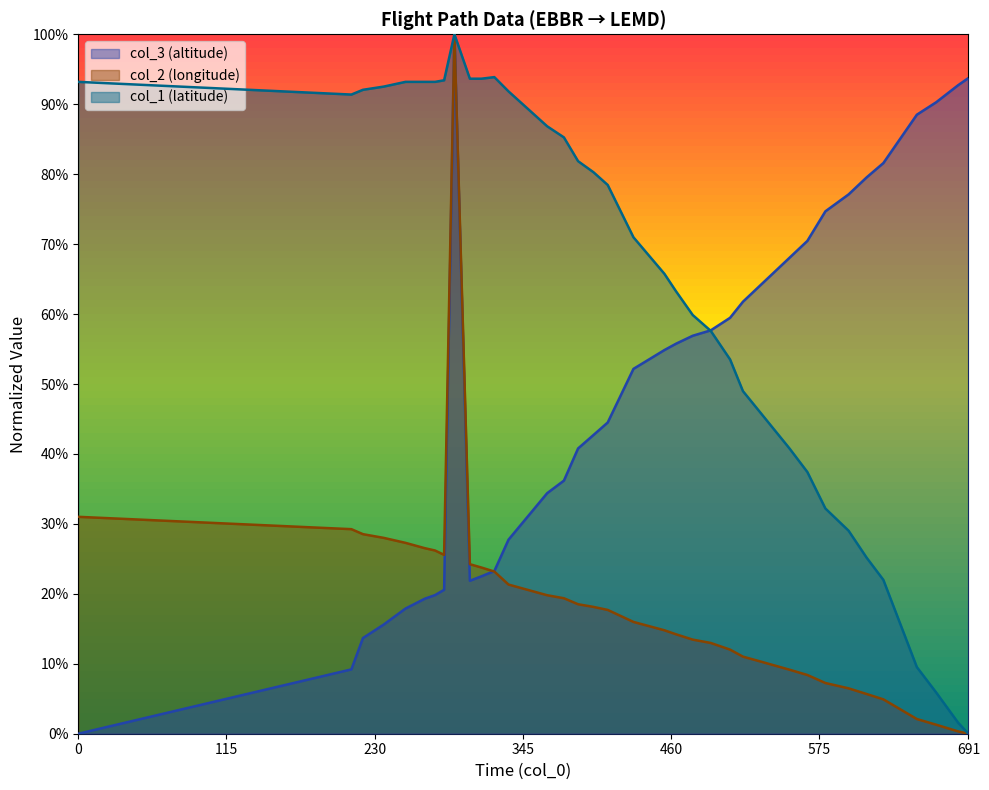

At which category does col_1 reach its first local valley?

212